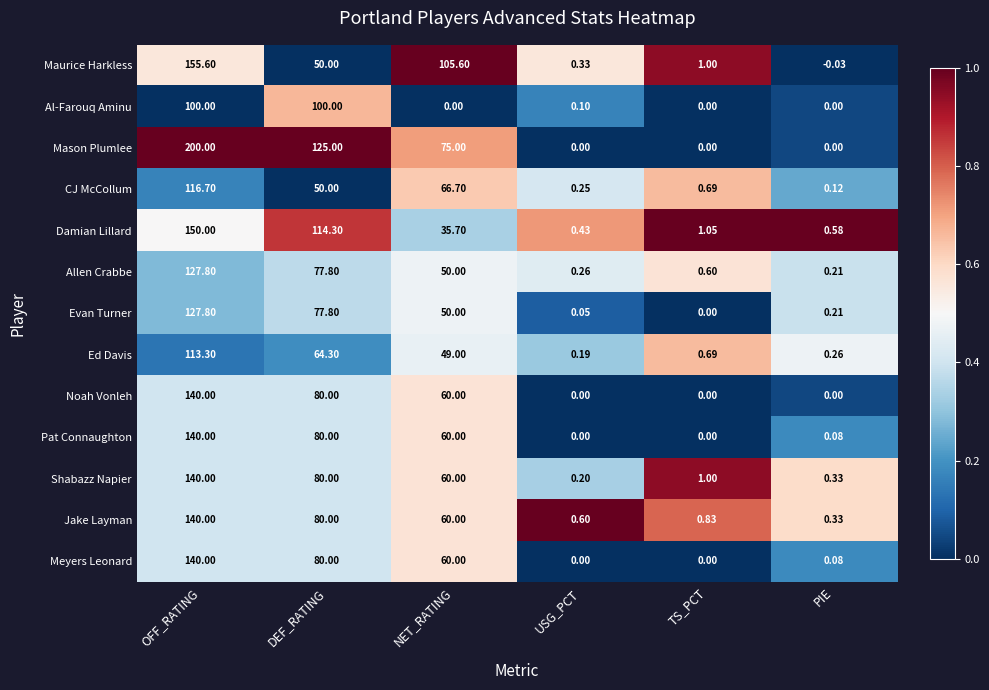

Which category has the highest value in the Mason Plumlee series?

OFF_RATING